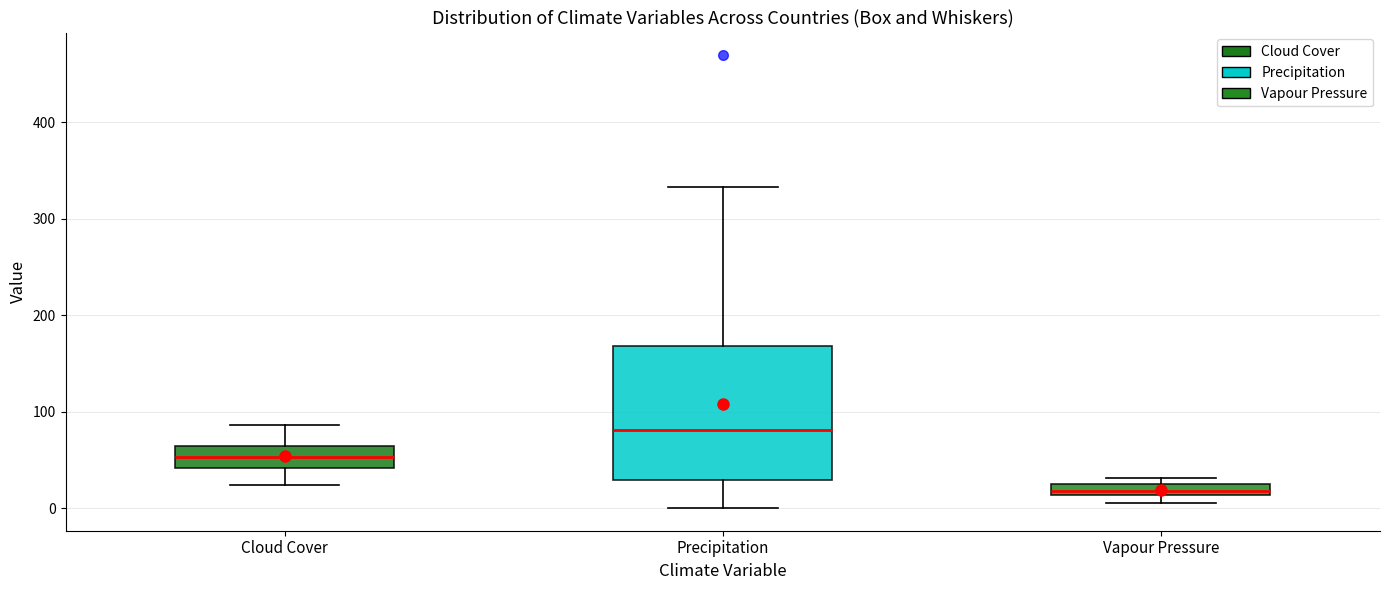

Comparing the boxes themselves (not the whiskers), which one is the tallest?

Precipitation